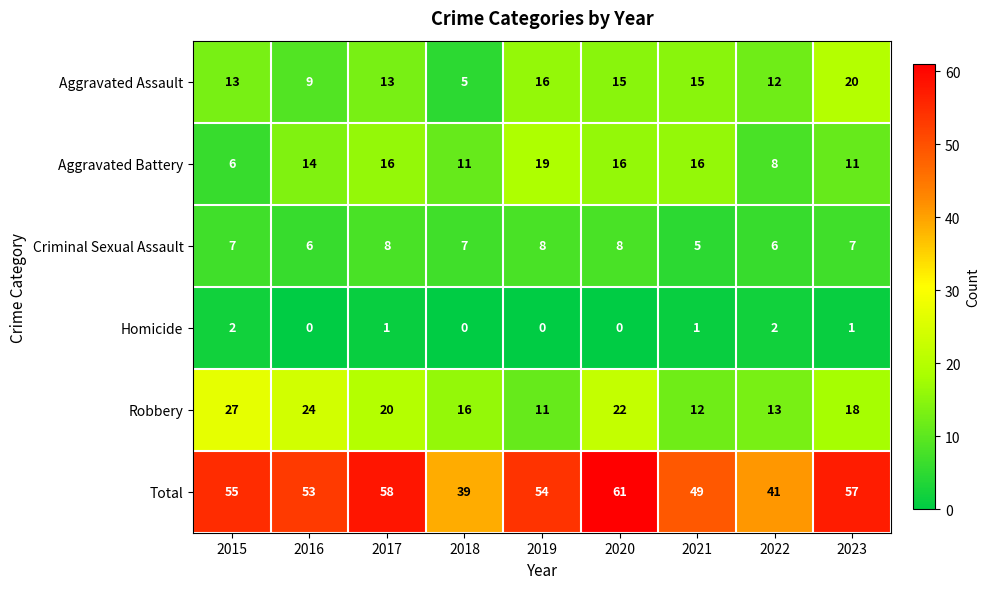

Read the Criminal Sexual Assault value at 2019.

8